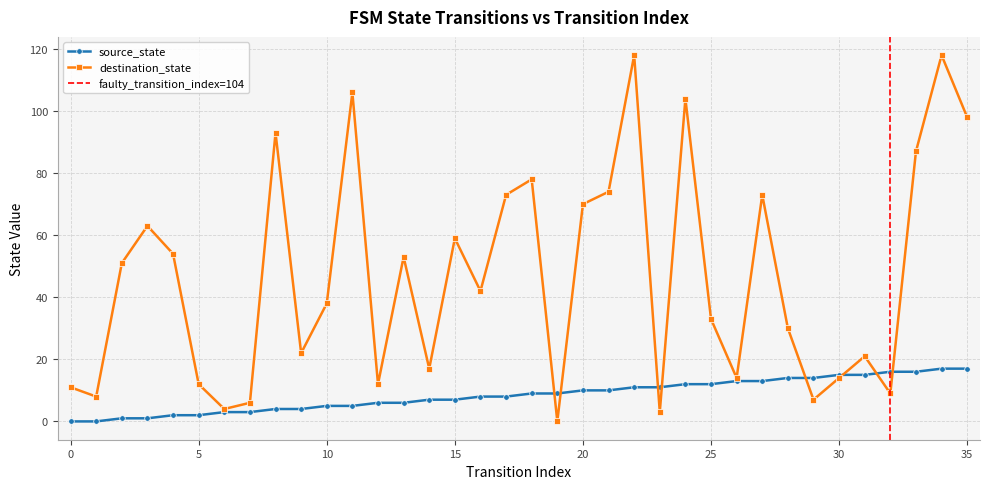

Where is the first local maximum for destination_state?

3